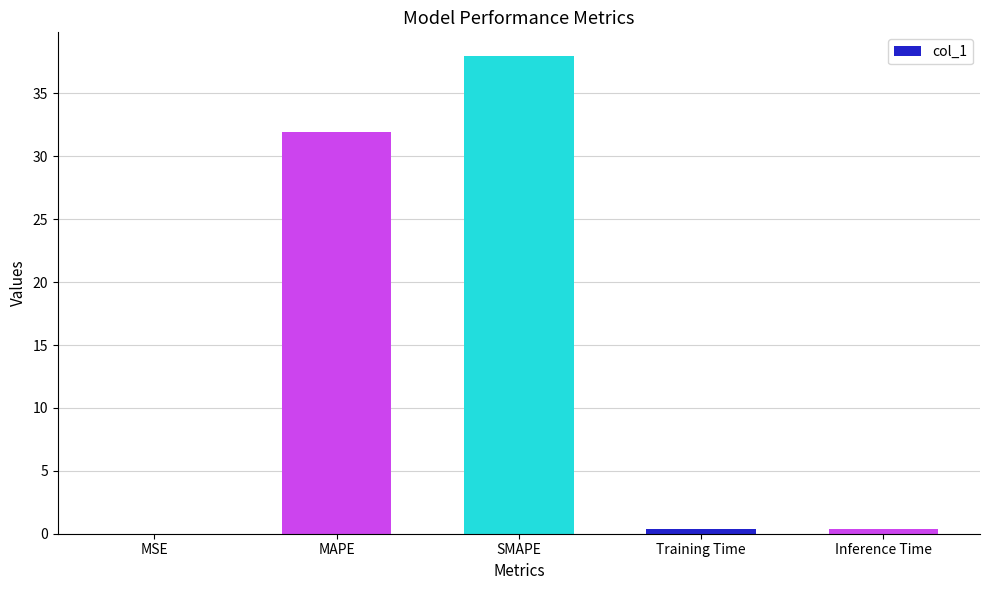

The chart shows a value of 31.9 at MAPE. True or false?

True